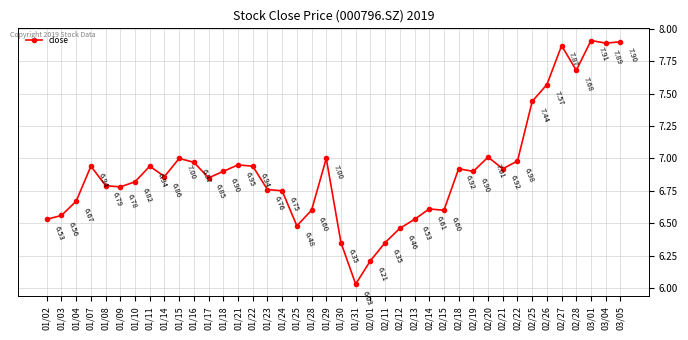

How many data points does each series have?

40